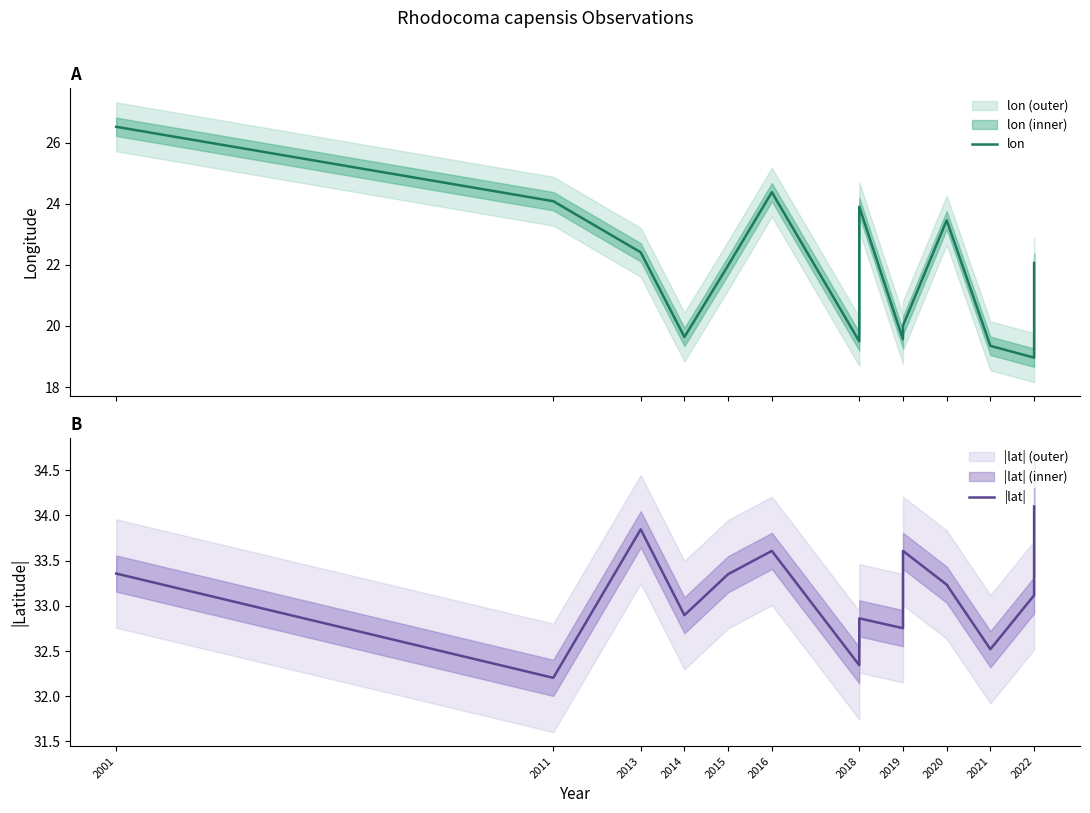

At which label is |lat| closest to 33?

2014